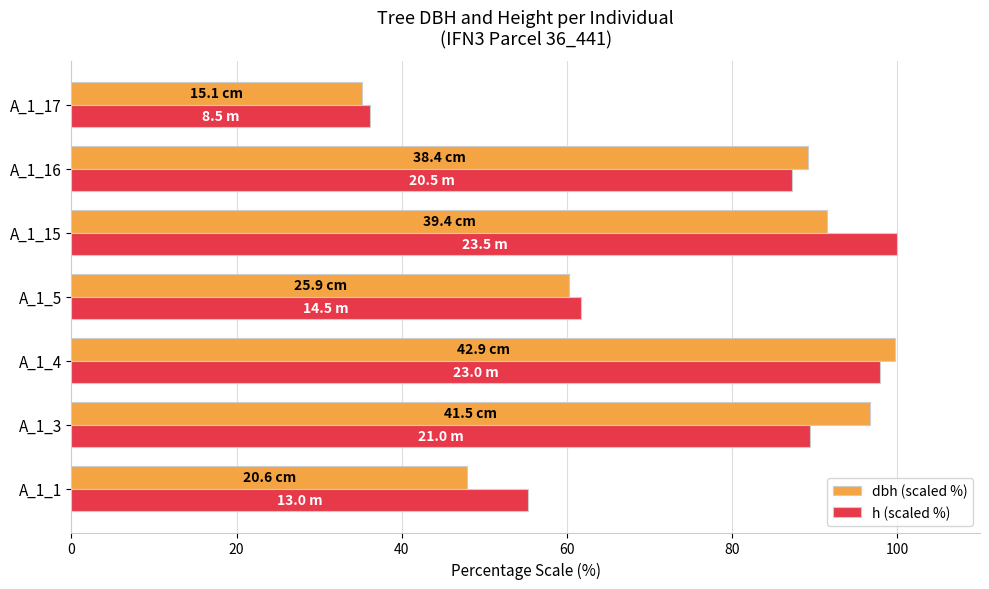

At which category is the sum across all series the highest?

A_1_4